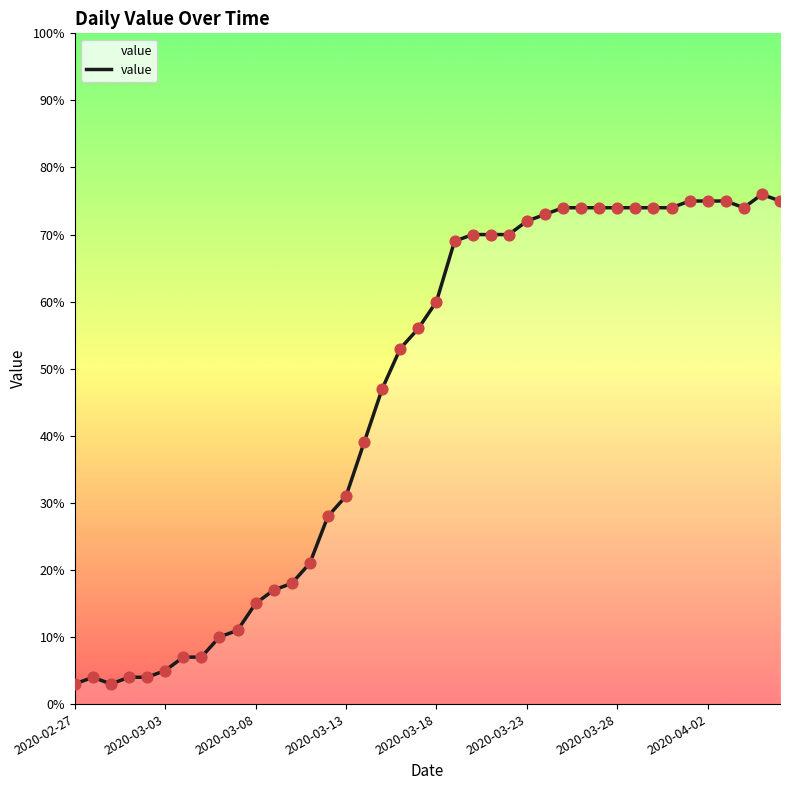

What is the minimum value shown in the chart?

3